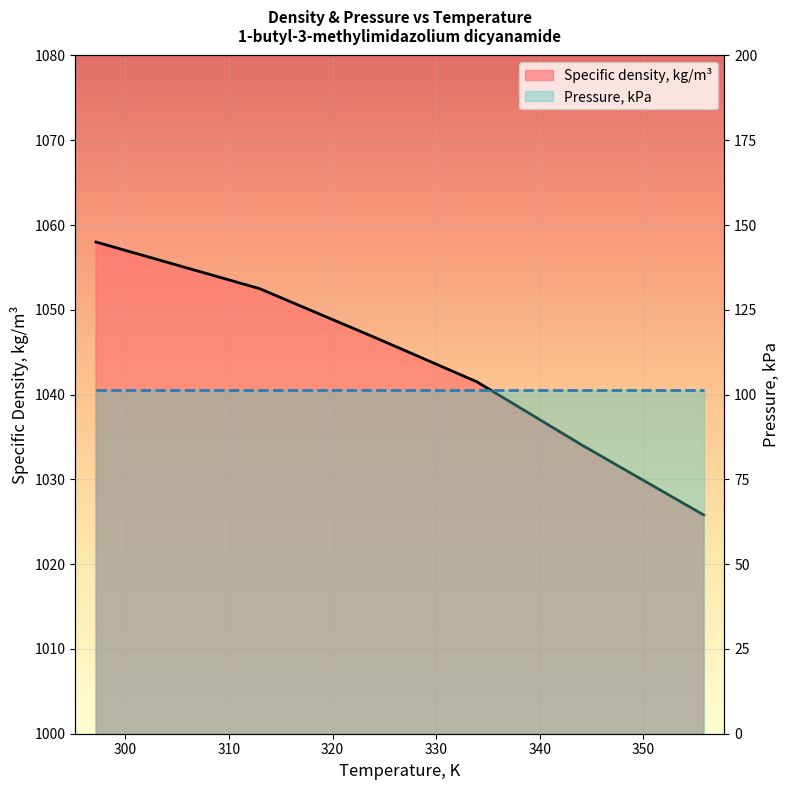

What is the difference between the maximum and minimum values in the Specific density, kg/m³ series?

32.2